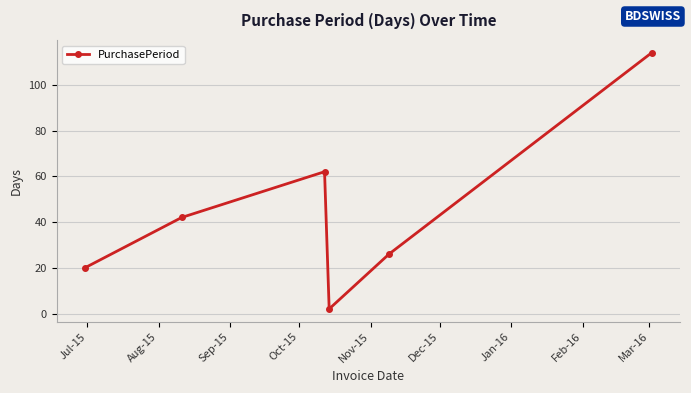

How many series are shown in this chart?

1